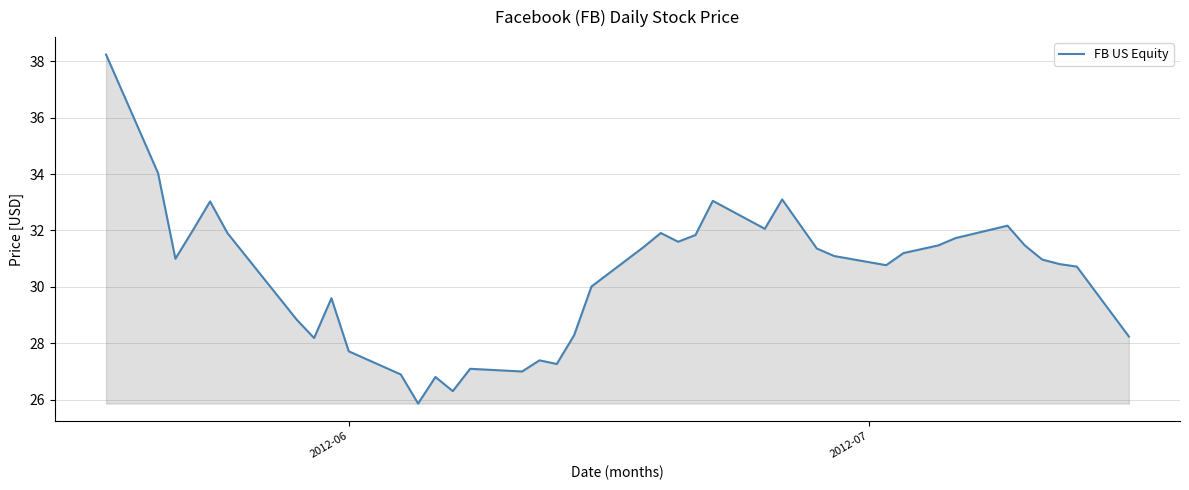

What is the smallest value displayed?

25.9